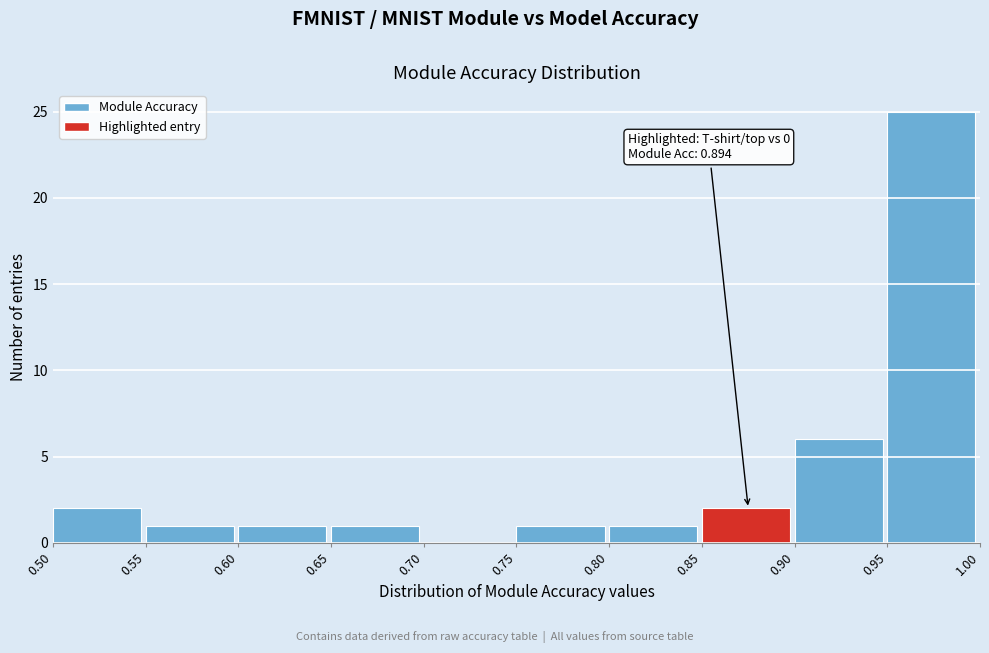

Which range on the x-axis has the tallest bar?

0.95 to 1.00